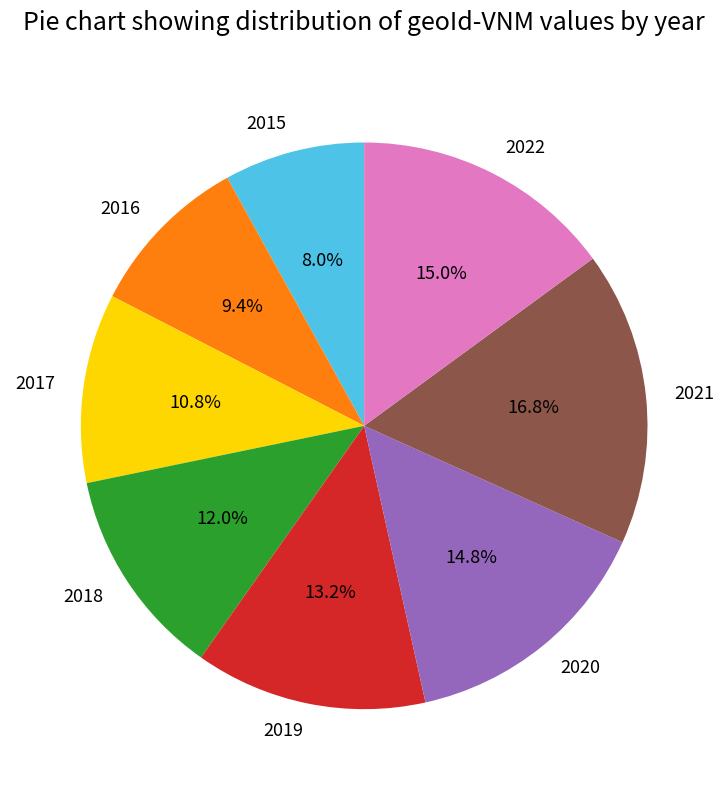

Is 2020 the majority of the pie?

No